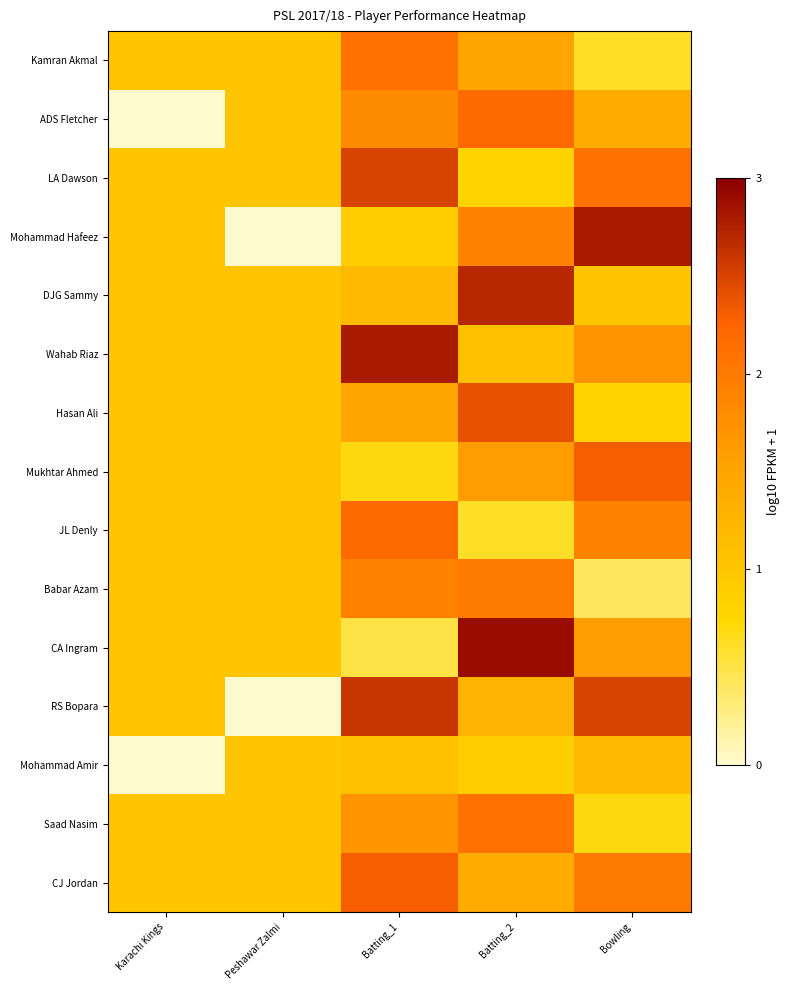

What is the total value across all series at Batting_1?

25.8